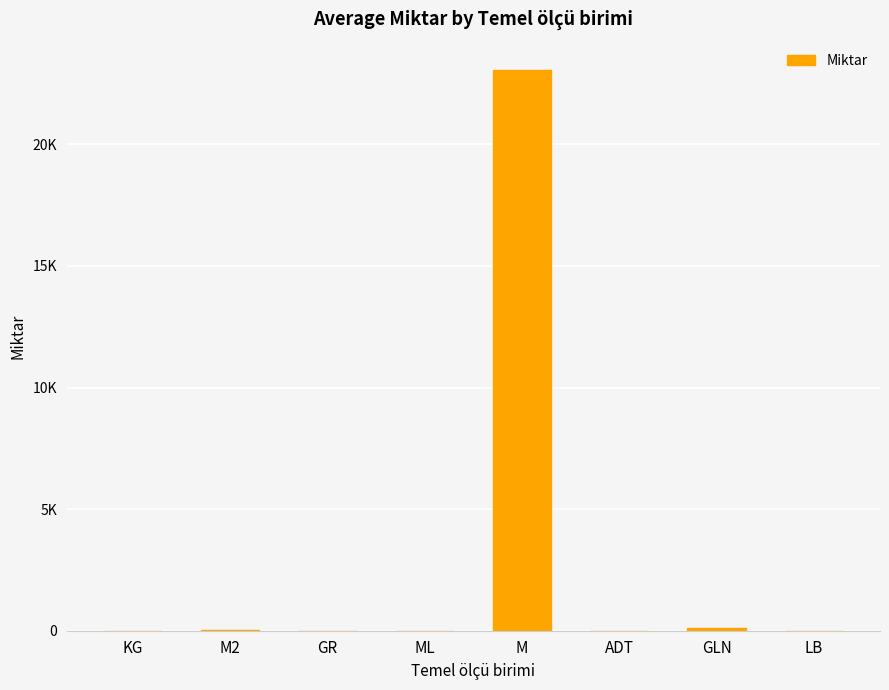

At which category does the chart reach its peak across all series?

M